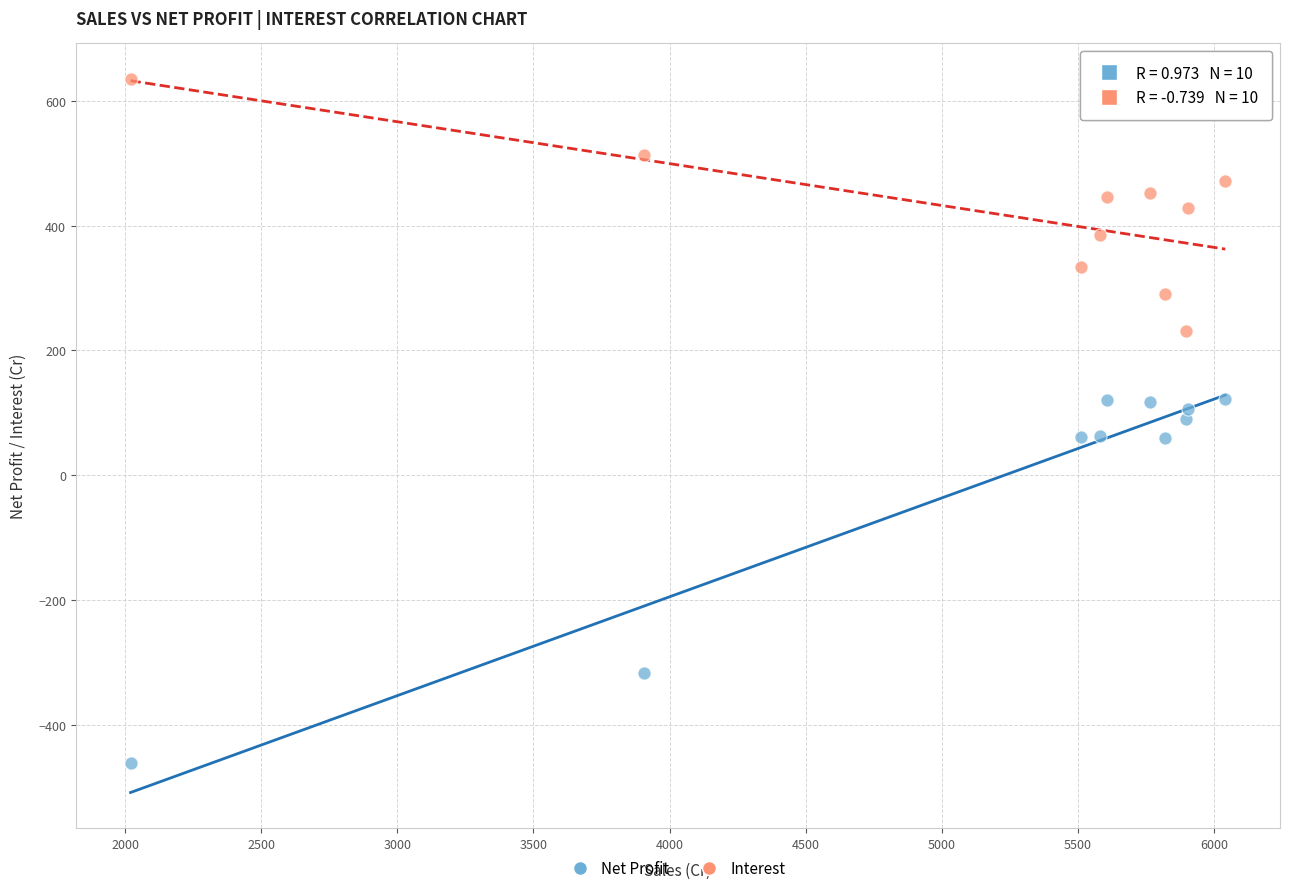

Across all data points, what is the range of X values (max minus min)?

4021.2